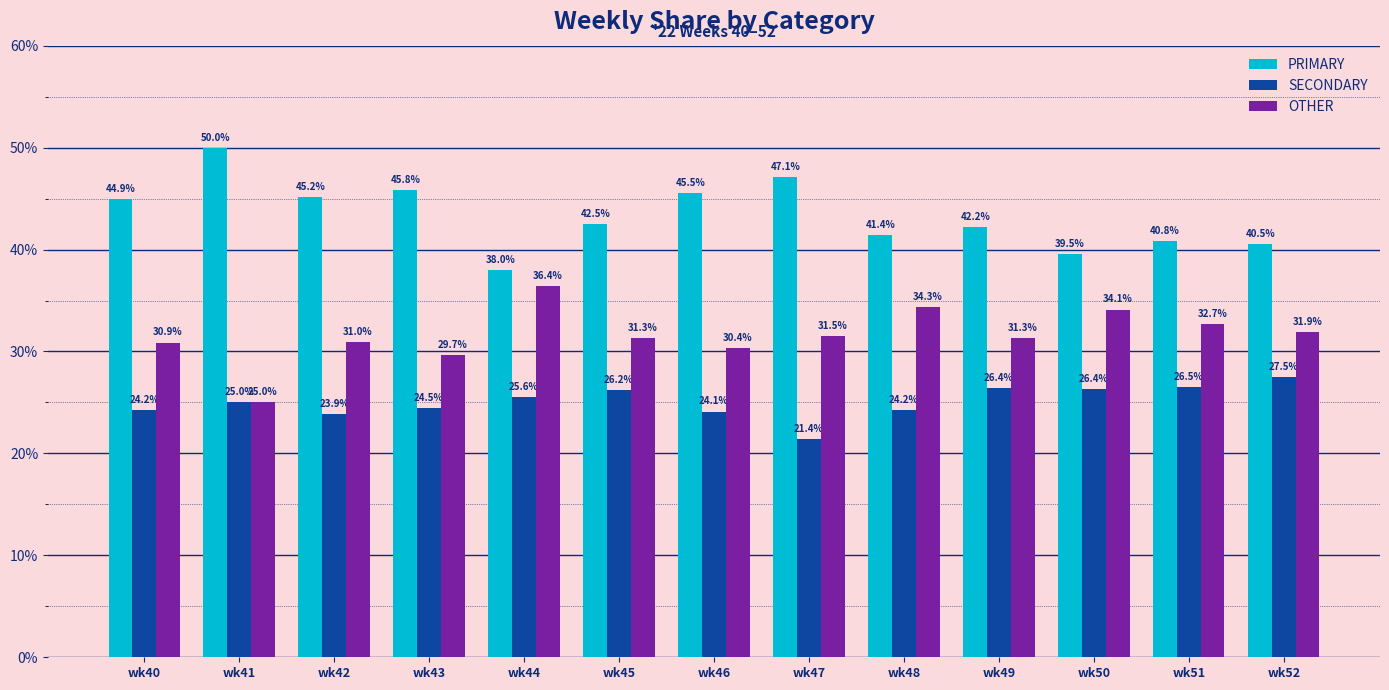

What is the value of the SECONDARY bar at the 2nd from the left?

25.0